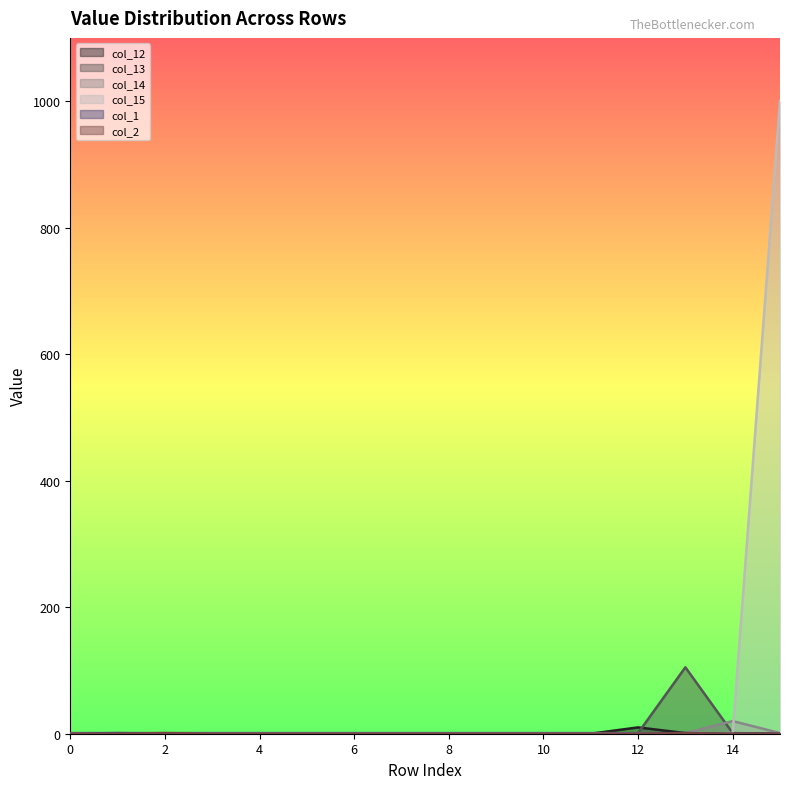

Count the number of data series in this chart.

6